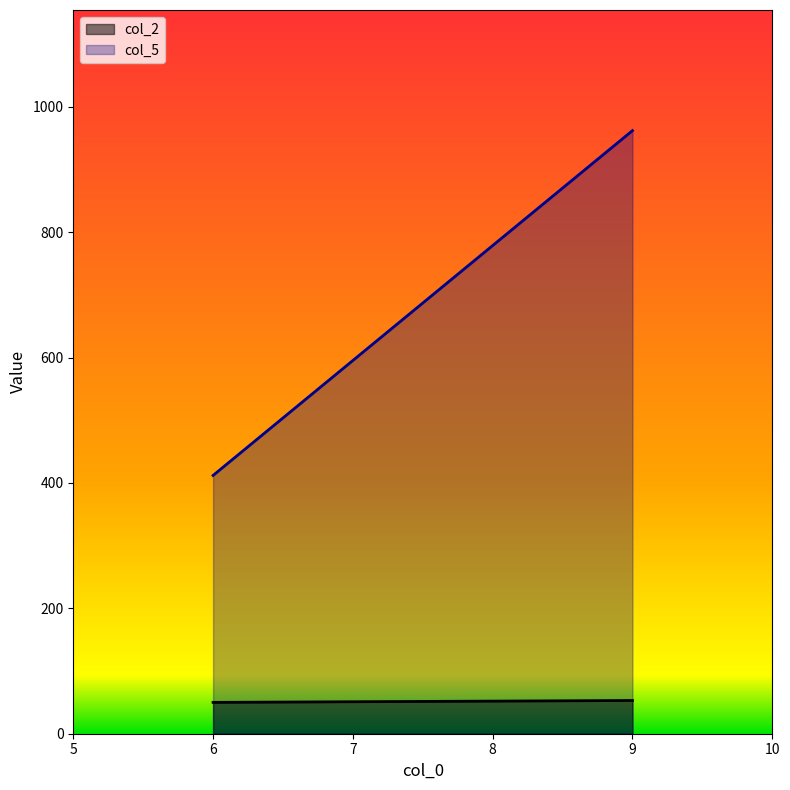

Count the number of categories in the chart.

2